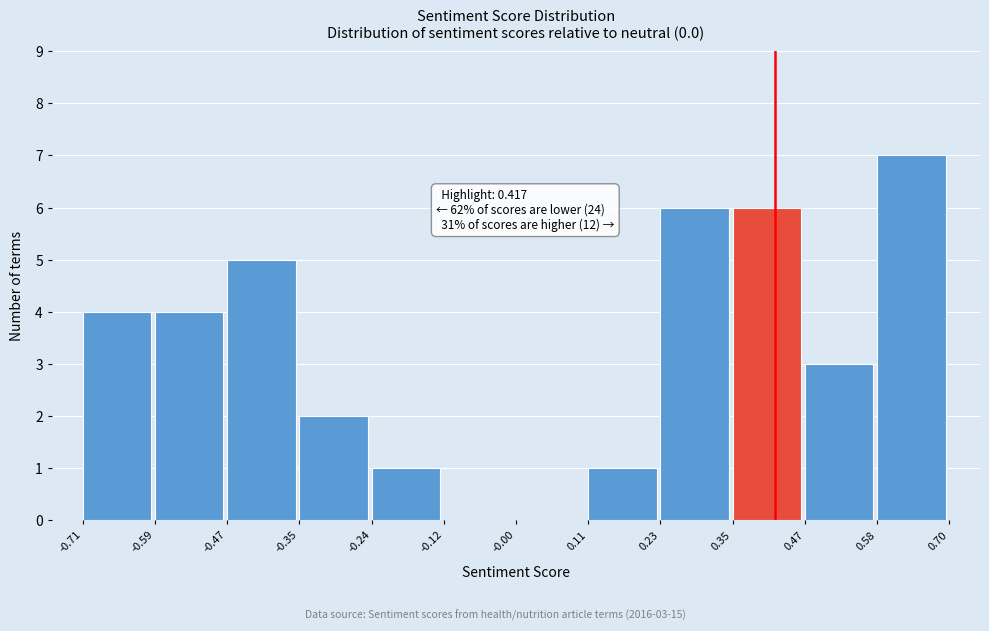

Which range on the x-axis has the tallest bar?

0.58 to 0.70